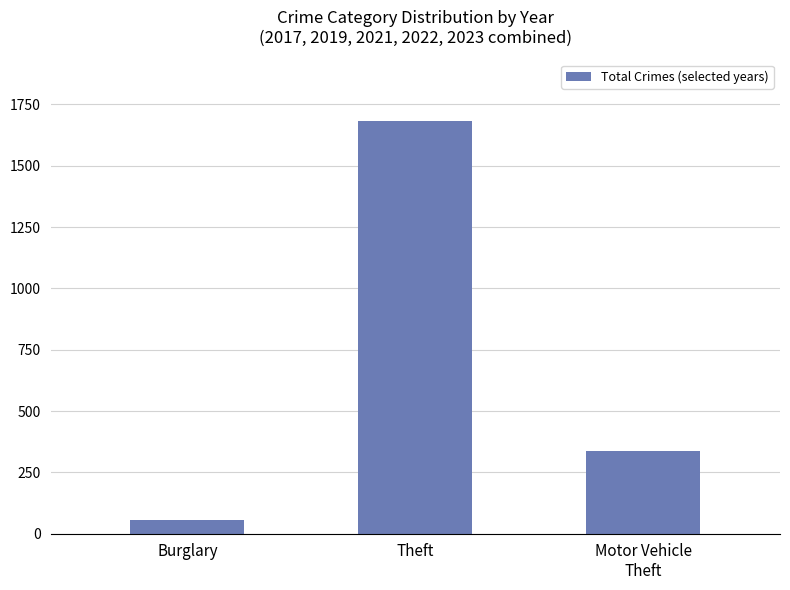

Approximately how many times larger is the value at Motor Vehicle
Theft compared to Burglary?

6.3